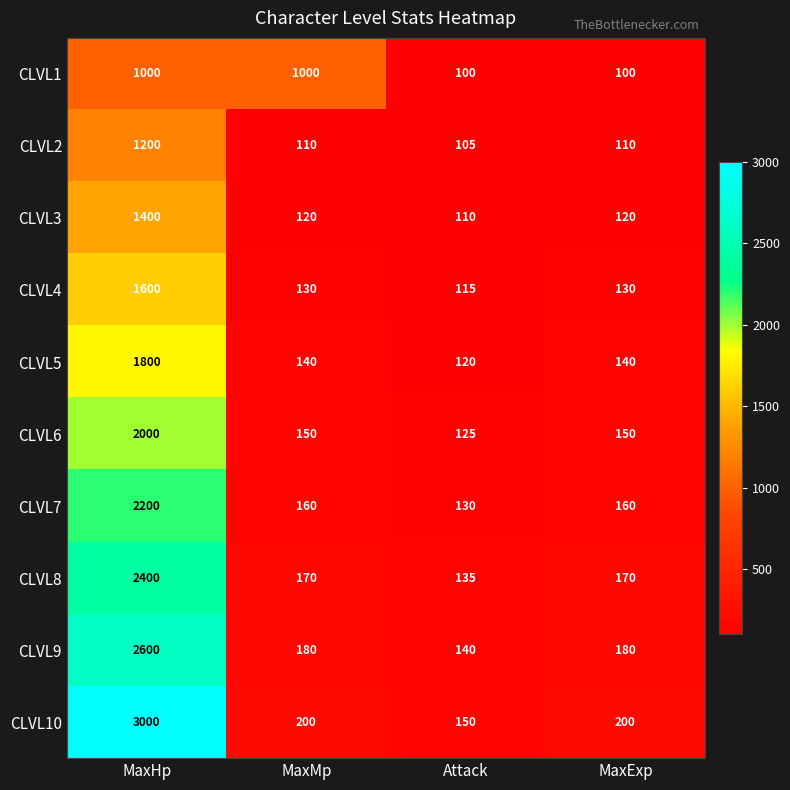

The CLVL2 series shows 110 at MaxExp. True or false?

True